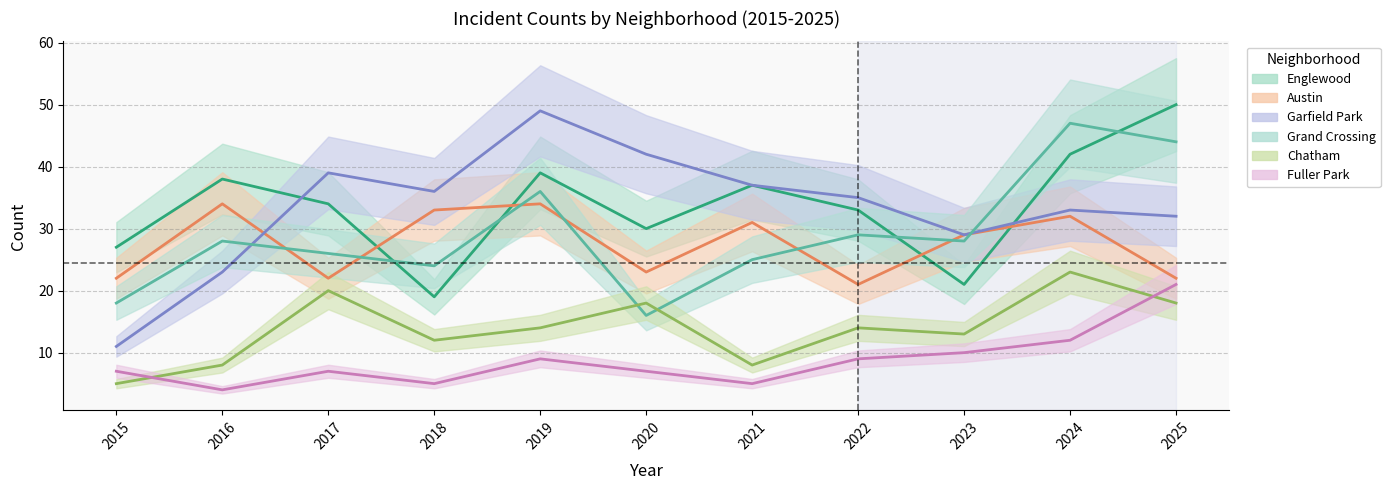

Count the number of categories in the chart.

11